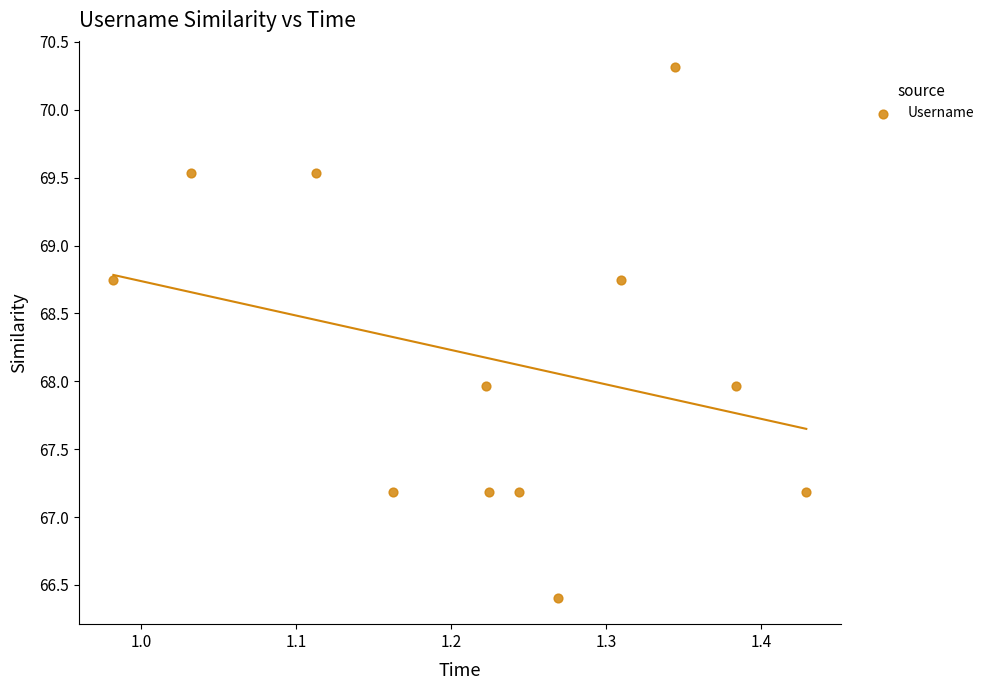

What is the average Y value?

68.2